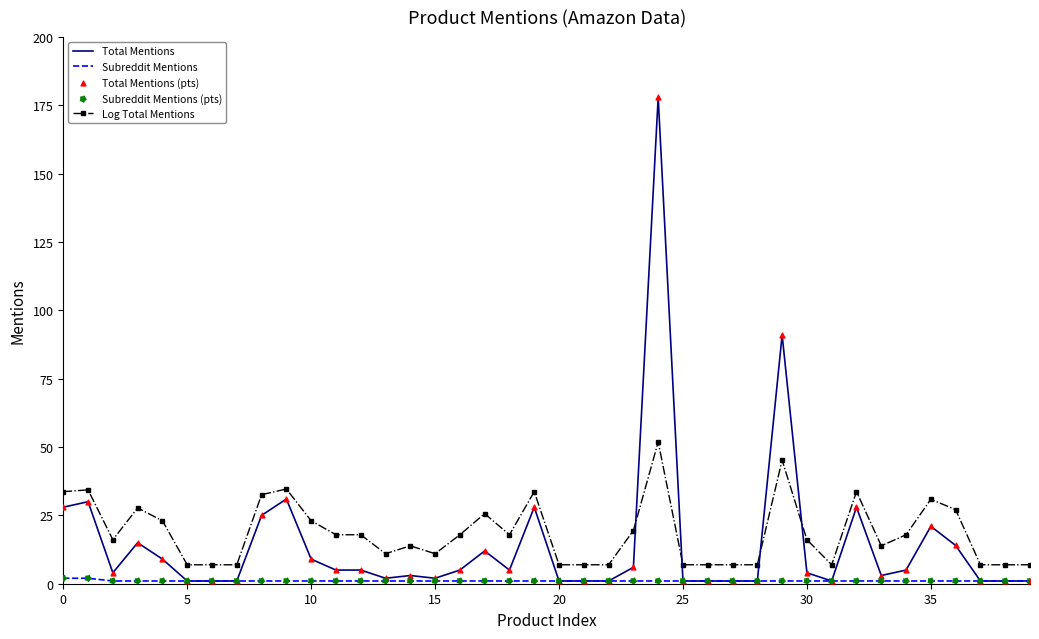

At how many categories does at least one series exceed 17?

20